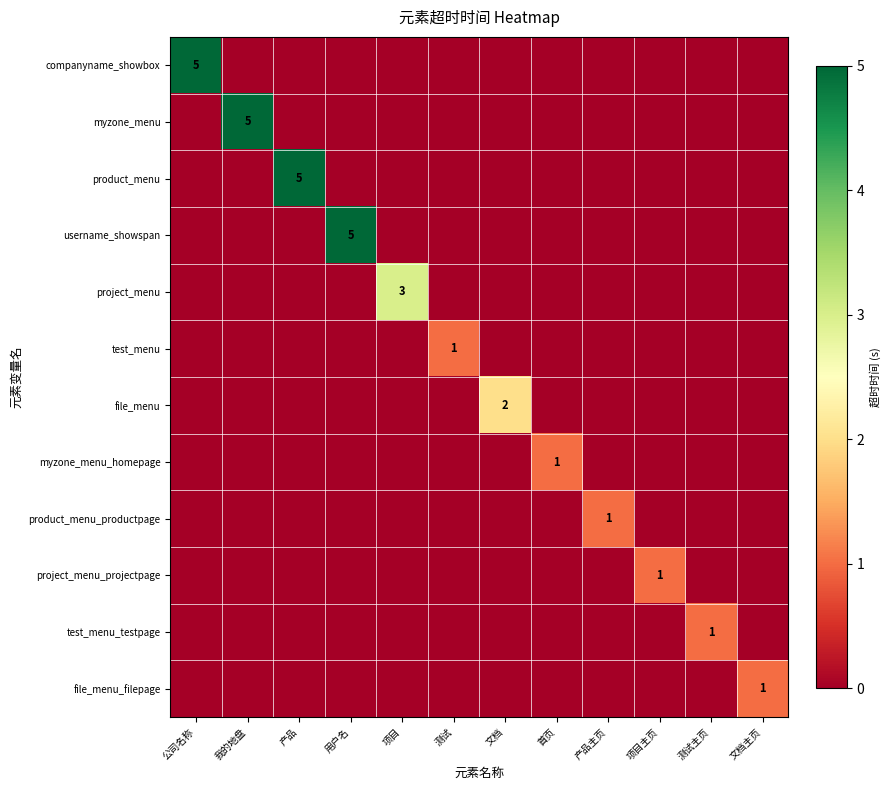

What is the sum of the test_menu values at 测试 and 用户名?

1